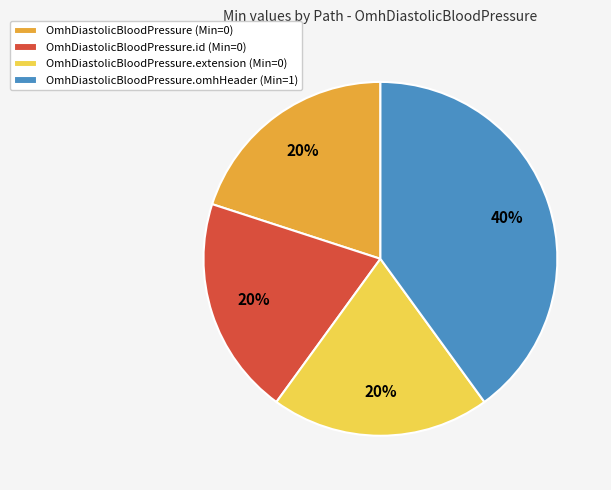

Is there a majority slice in this chart?

No